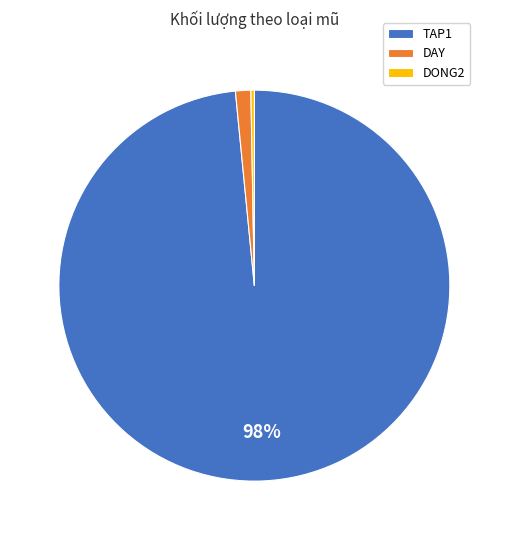

Which has a higher value, DAY or TAP1?

TAP1